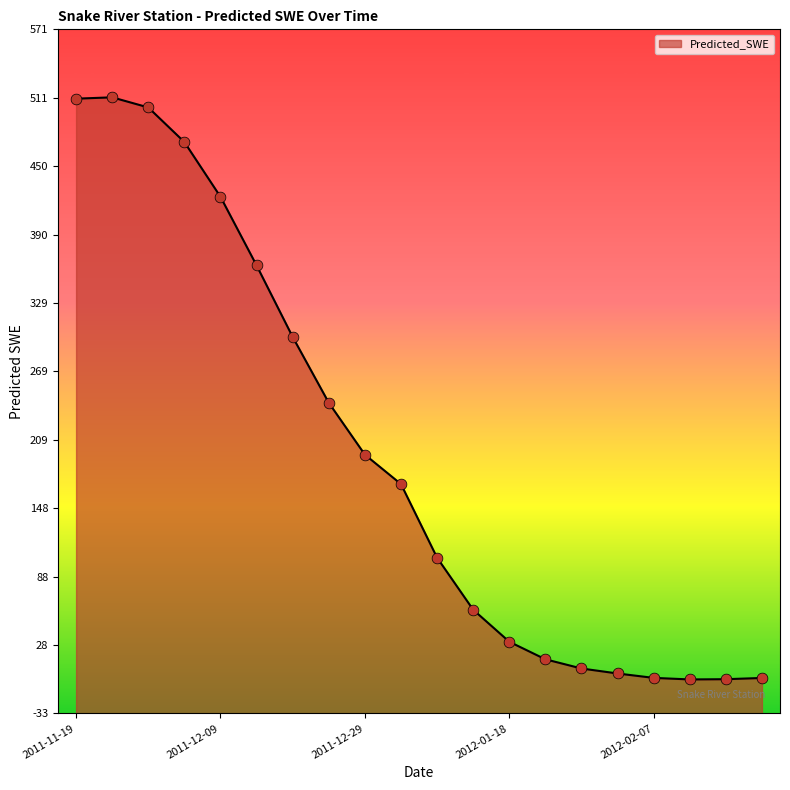

What is the change in value from 2011-12-04 to 2012-01-28?

-464.5